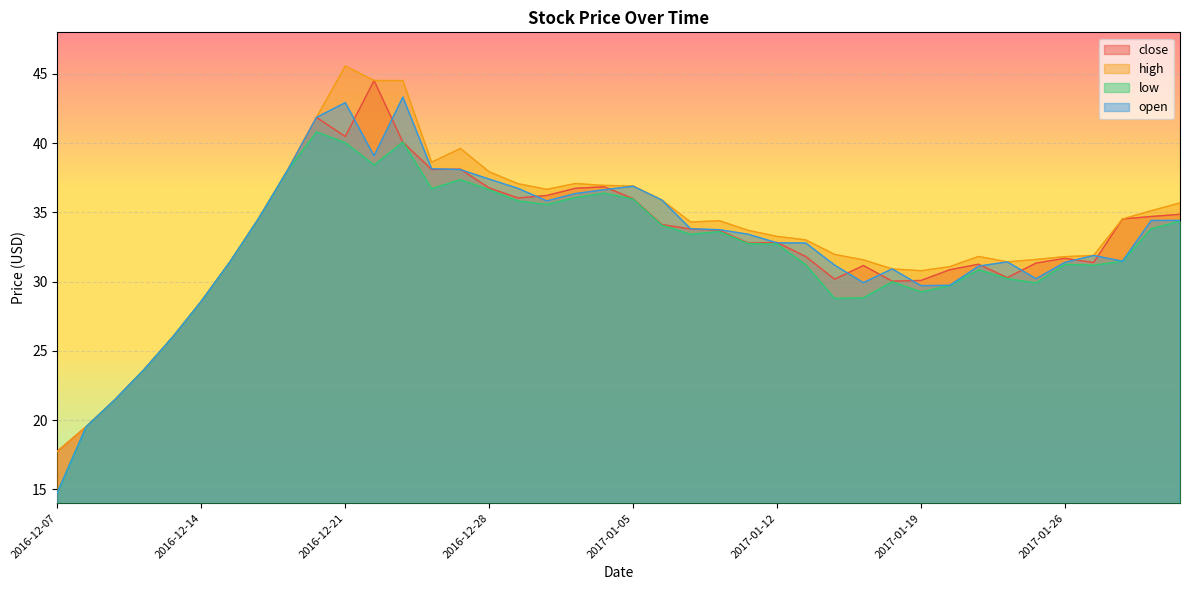

At how many categories does at least one series exceed 16?

40